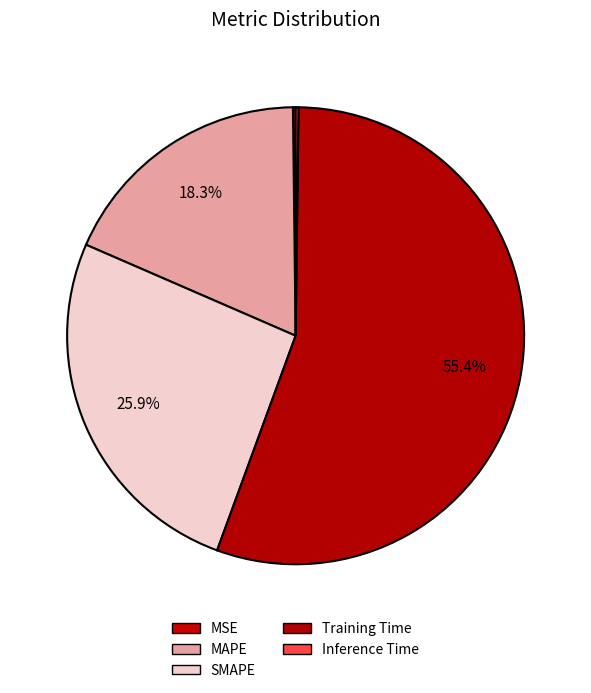

How many slices are in this pie chart?

5